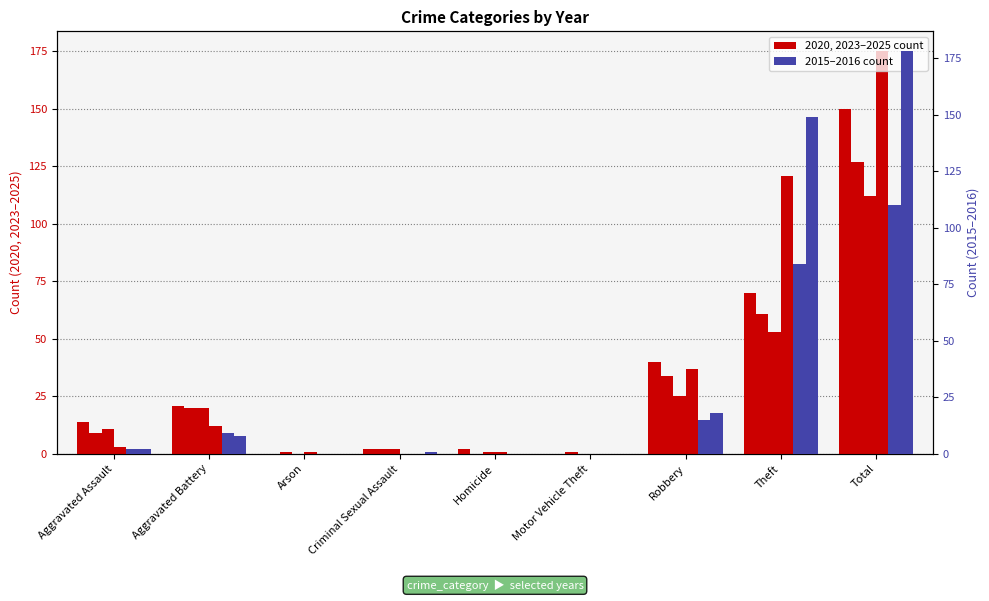

Is it true that 2015 equals 3 at Aggravated Assault?

False